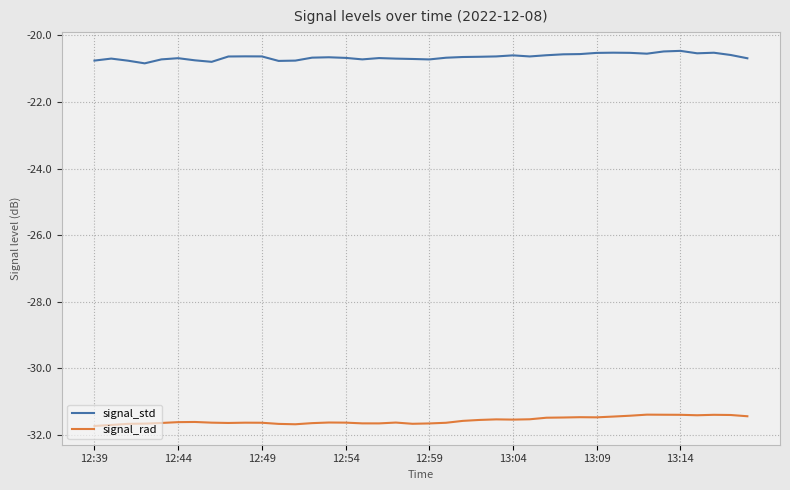

What is the greatest value displayed?

-20.5